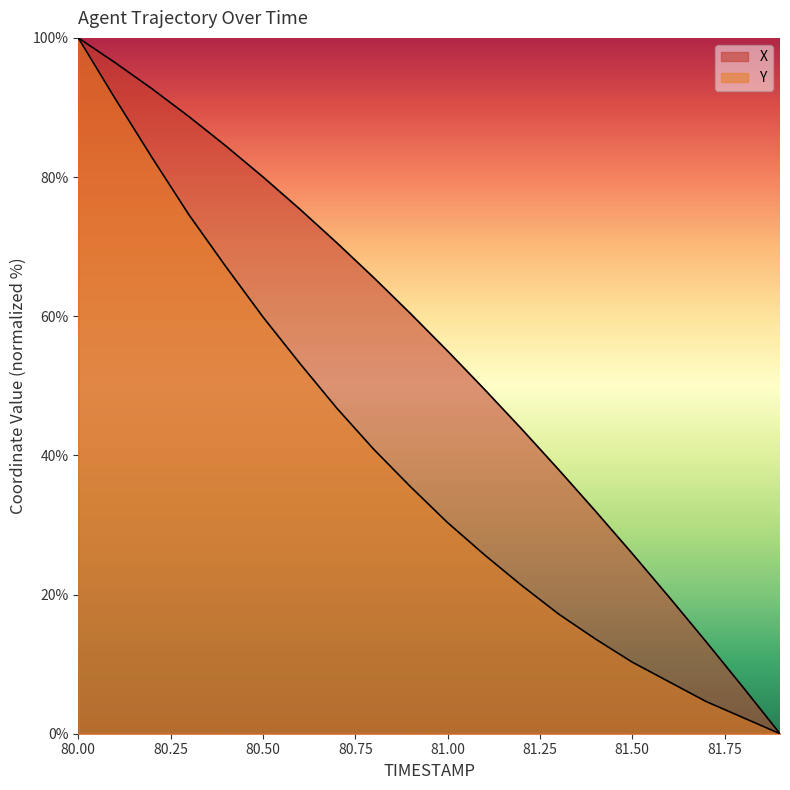

What is the label of the 15th point from the right?

80.5